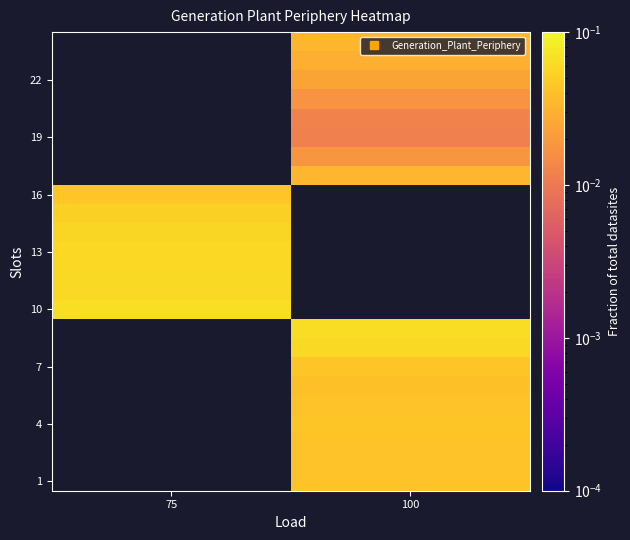

At which category does the chart reach its minimum across all series?

100